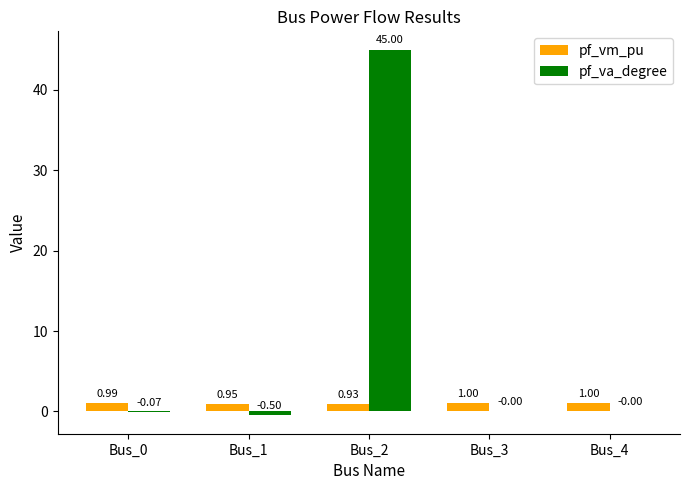

What is the difference between the pf_vm_pu values at Bus_4 and Bus_2?

0.1